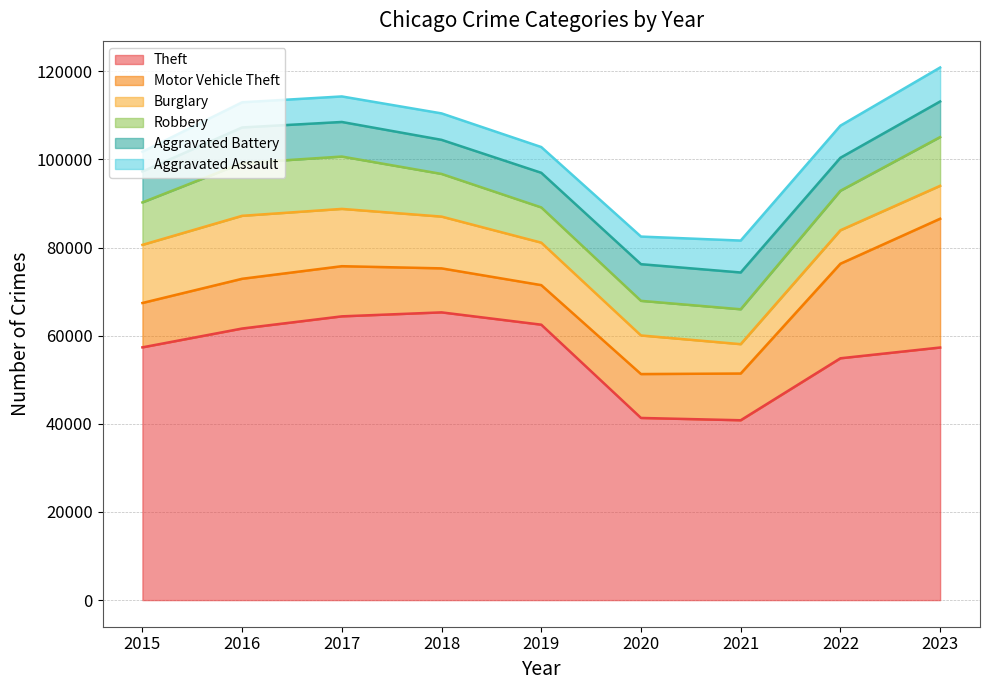

At which label does Burglary first exceed 9638?

2015